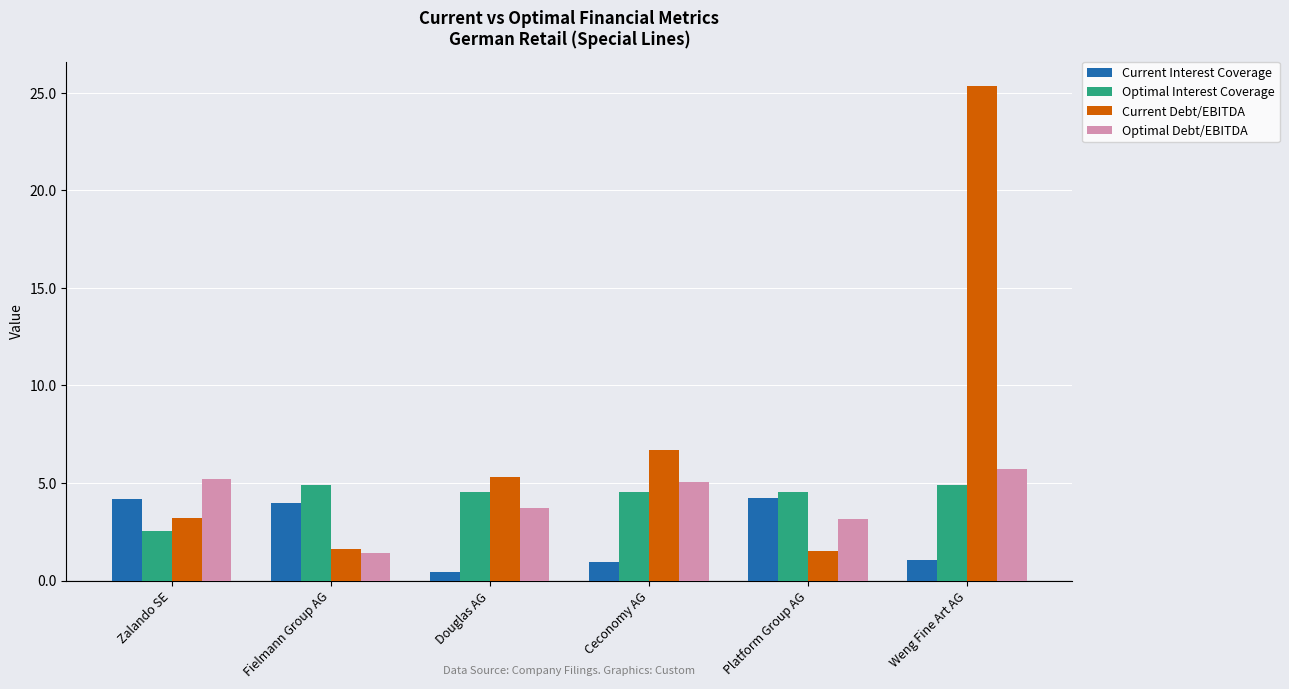

Which series has the widest spread of values?

Current Debt/EBITDA